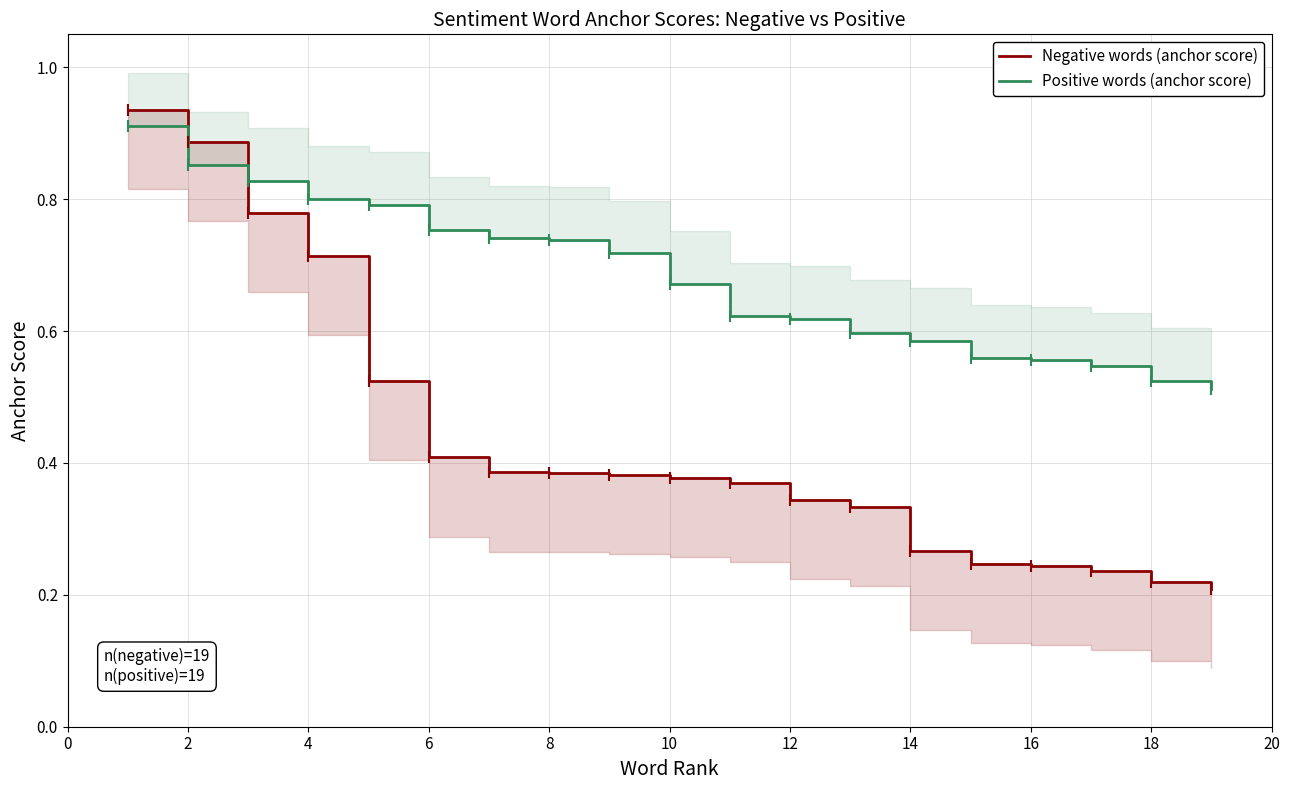

What is the sum of the Positive words (anchor score) values at 16 and 6?

1.3